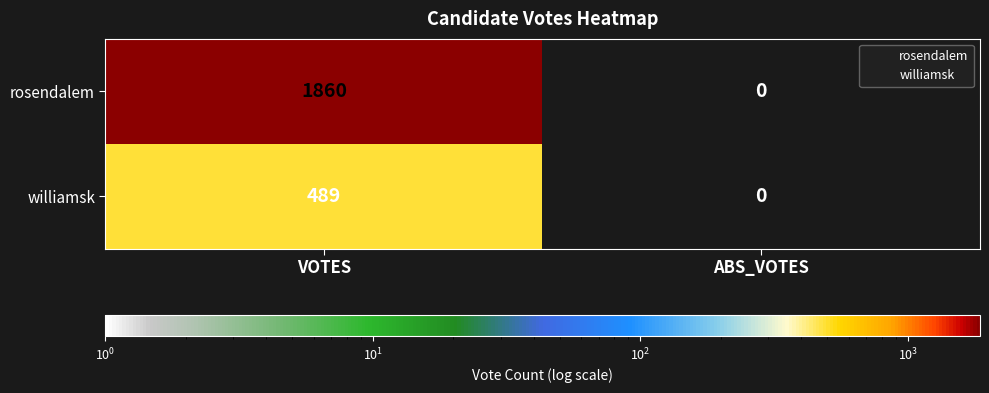

How many categories are shown in the chart?

2